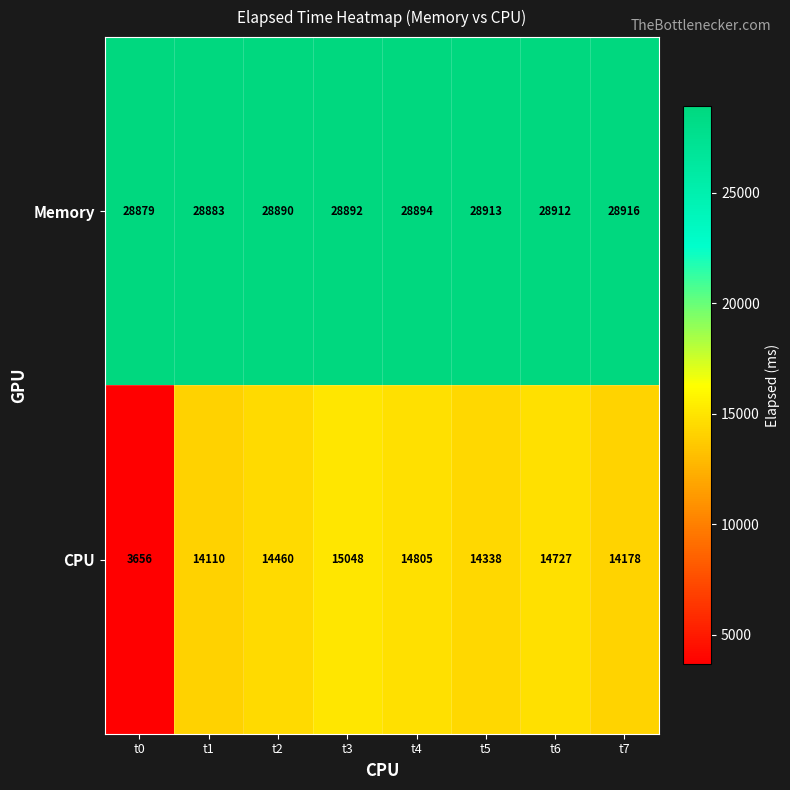

Where is Memory nearest to the value 28897?

t4